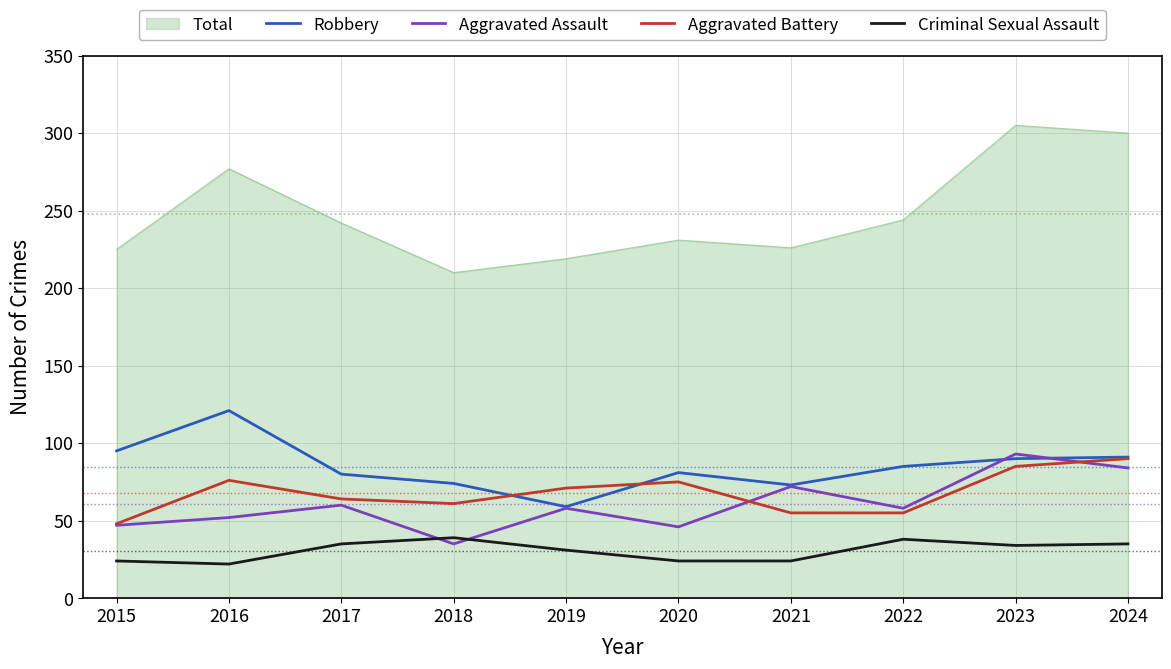

Which category has the lowest value in the Robbery series?

2019